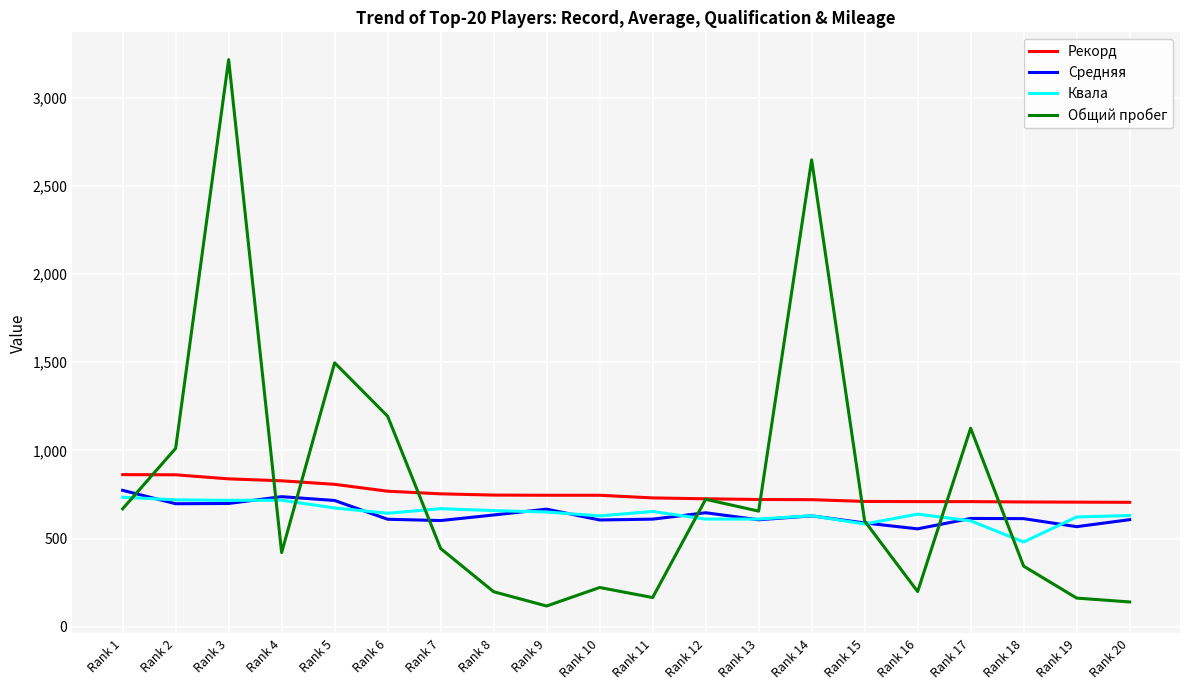

Which series has the widest spread of values?

Общий пробег